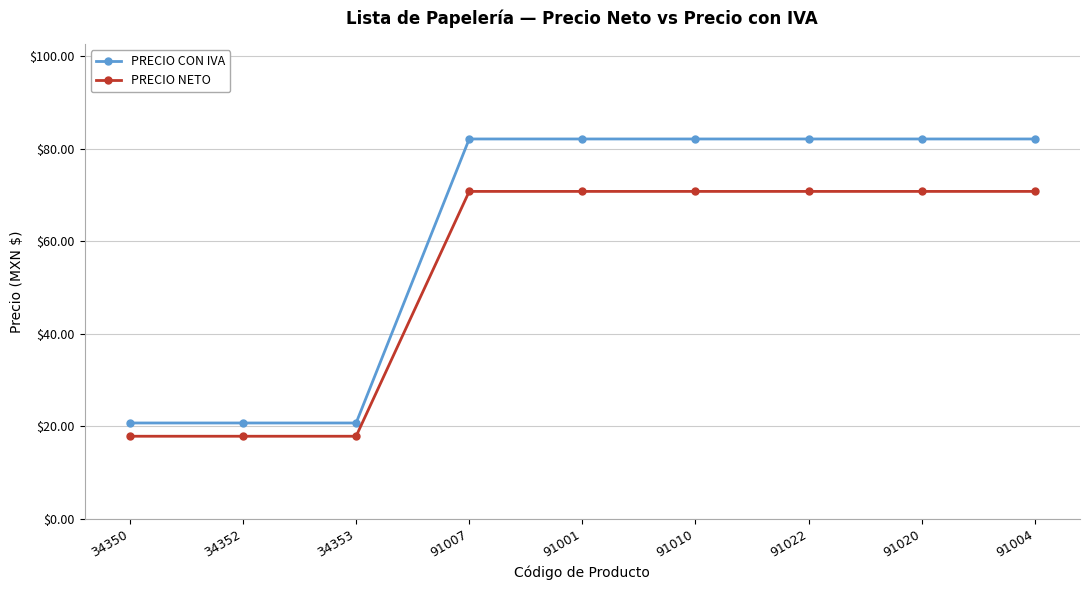

What is the difference between the PRECIO NETO values at 91020 and 34353?

52.9